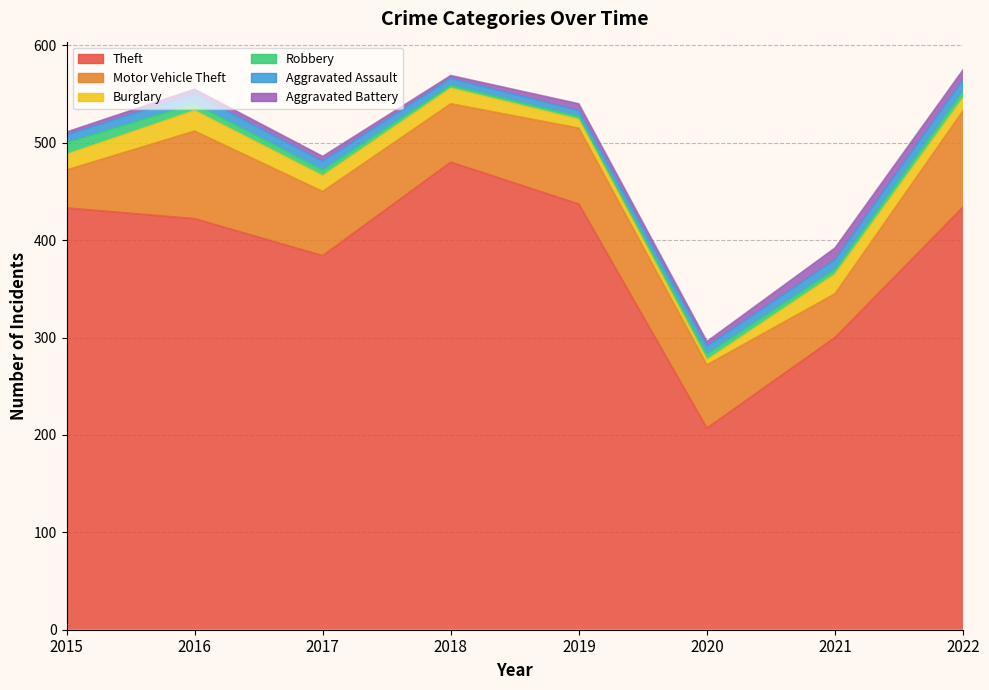

Which series changed the most between 2019 and 2022?

Motor Vehicle Theft